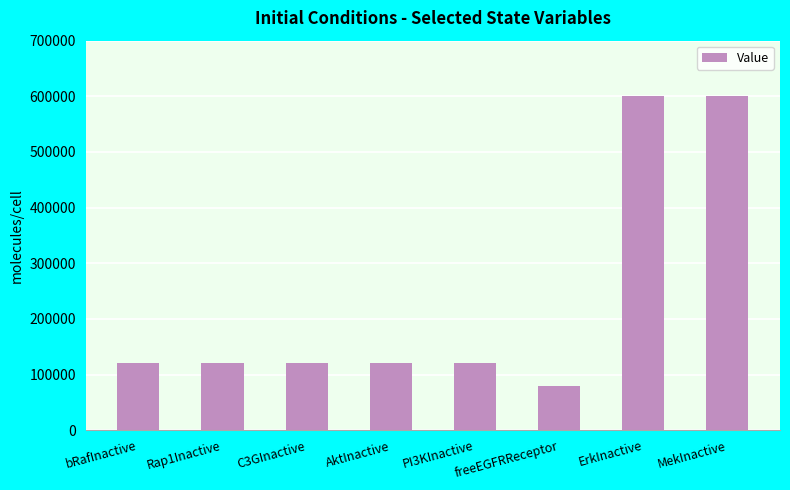

How many bars are there in total?

8